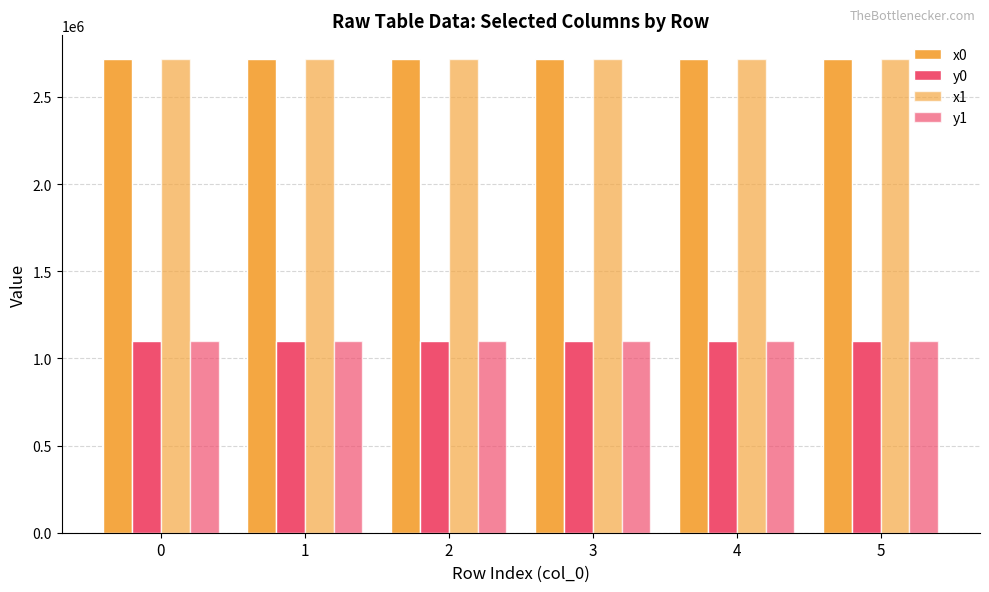

How many values in the y1 series are below 1097281?

3